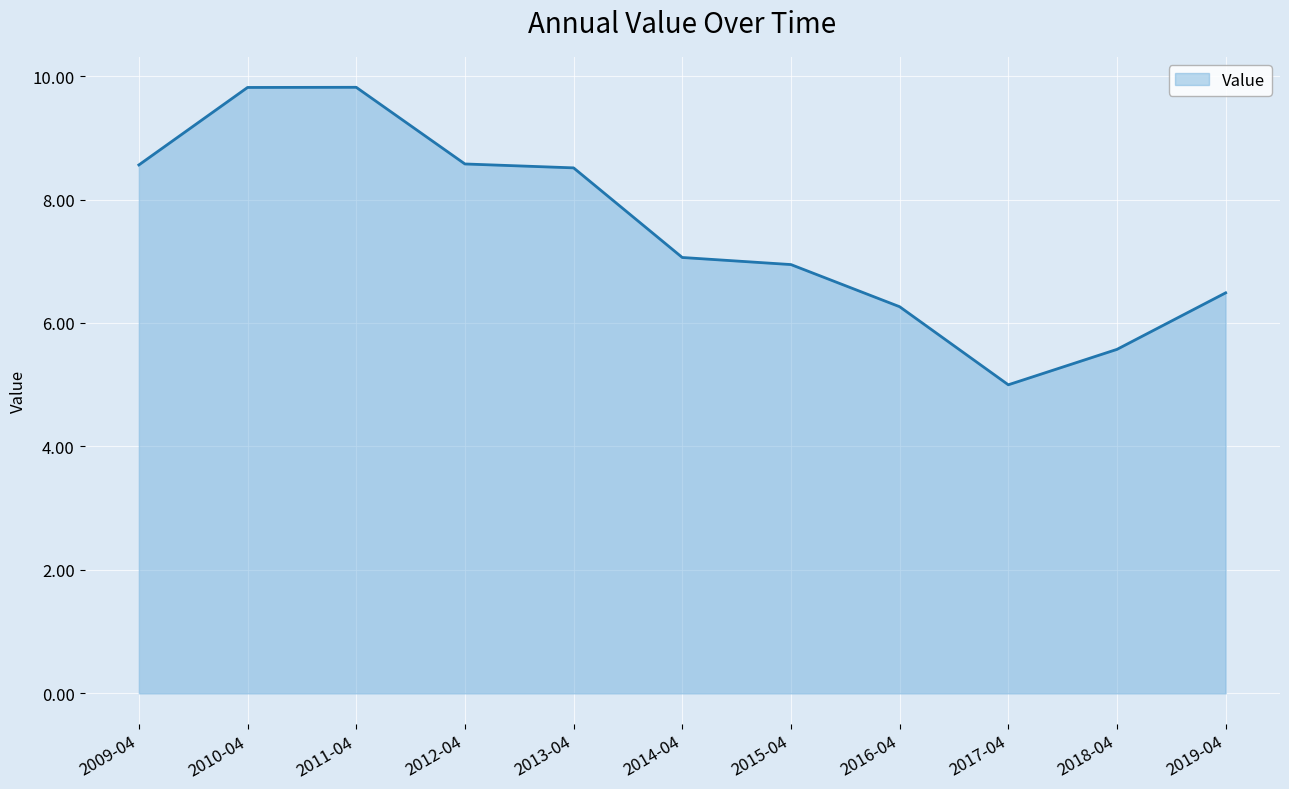

What position from the left is 2011-04?

3